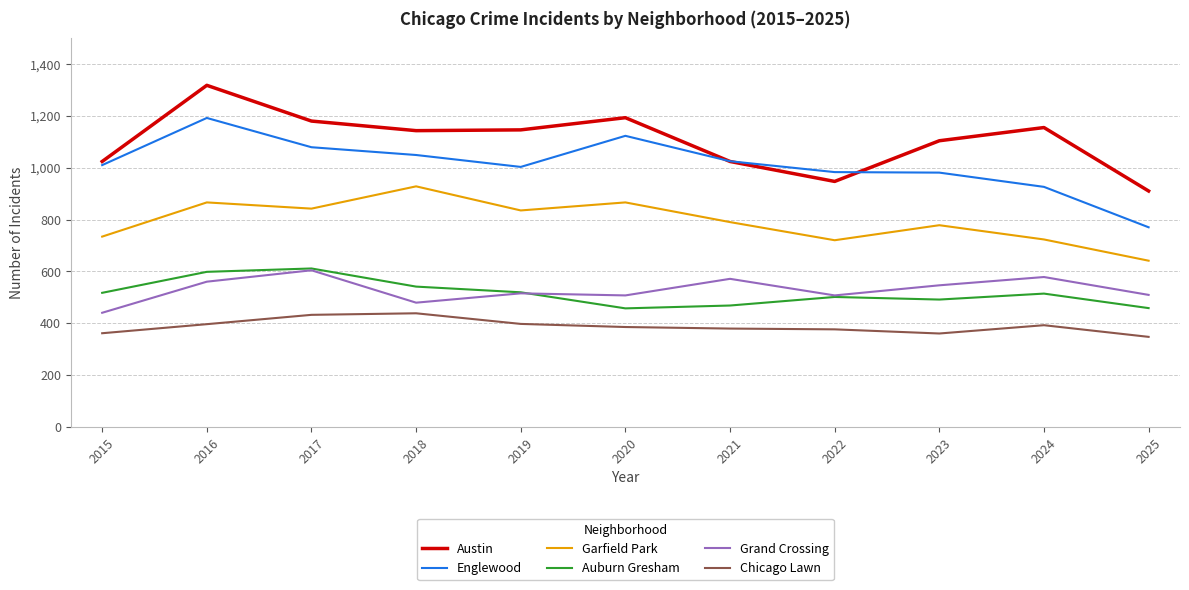

What is the greatest value displayed?

1318